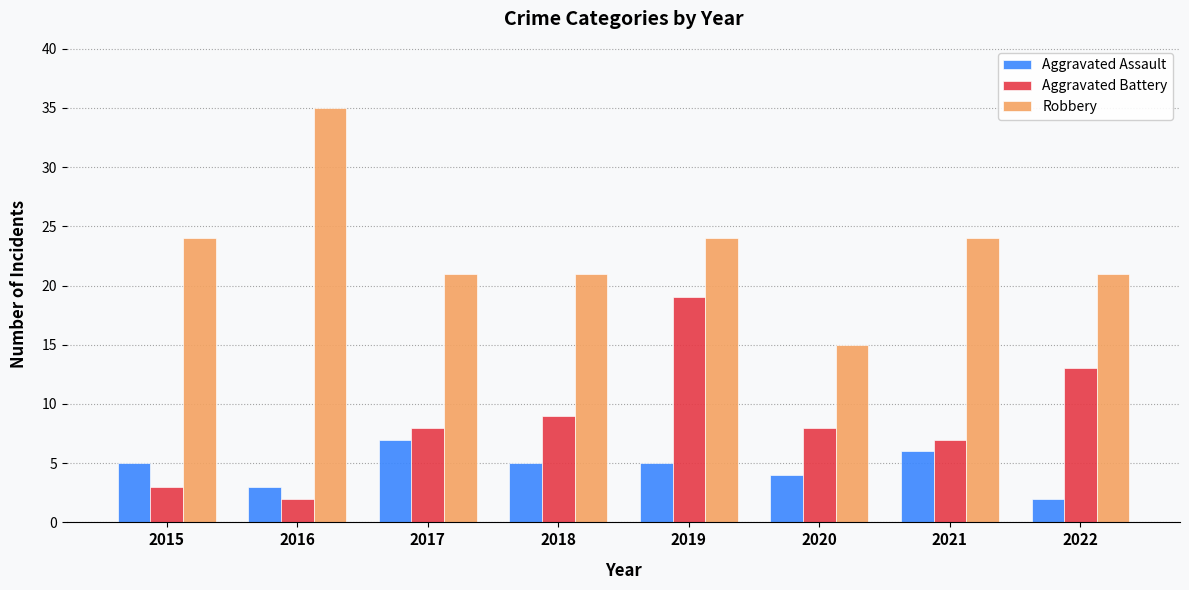

True or false: Robbery has a value of 32 at 2022.

False